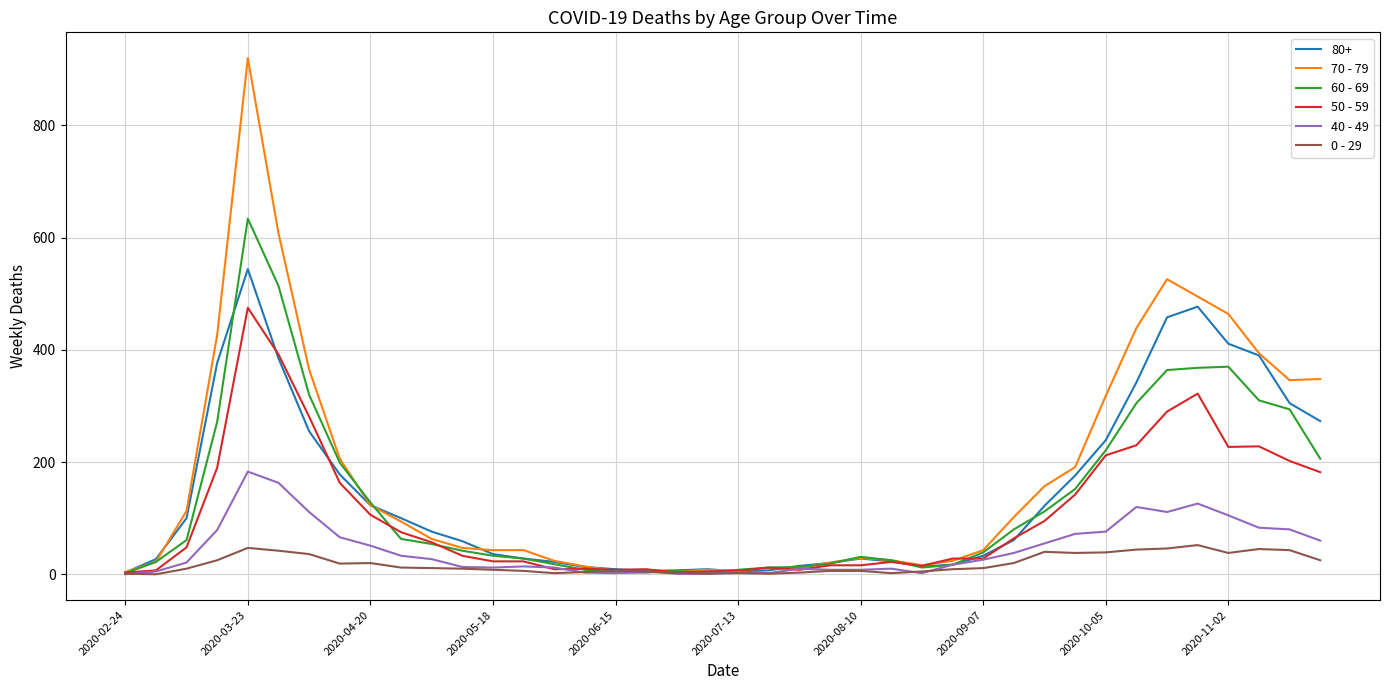

What is the greatest value displayed?

920